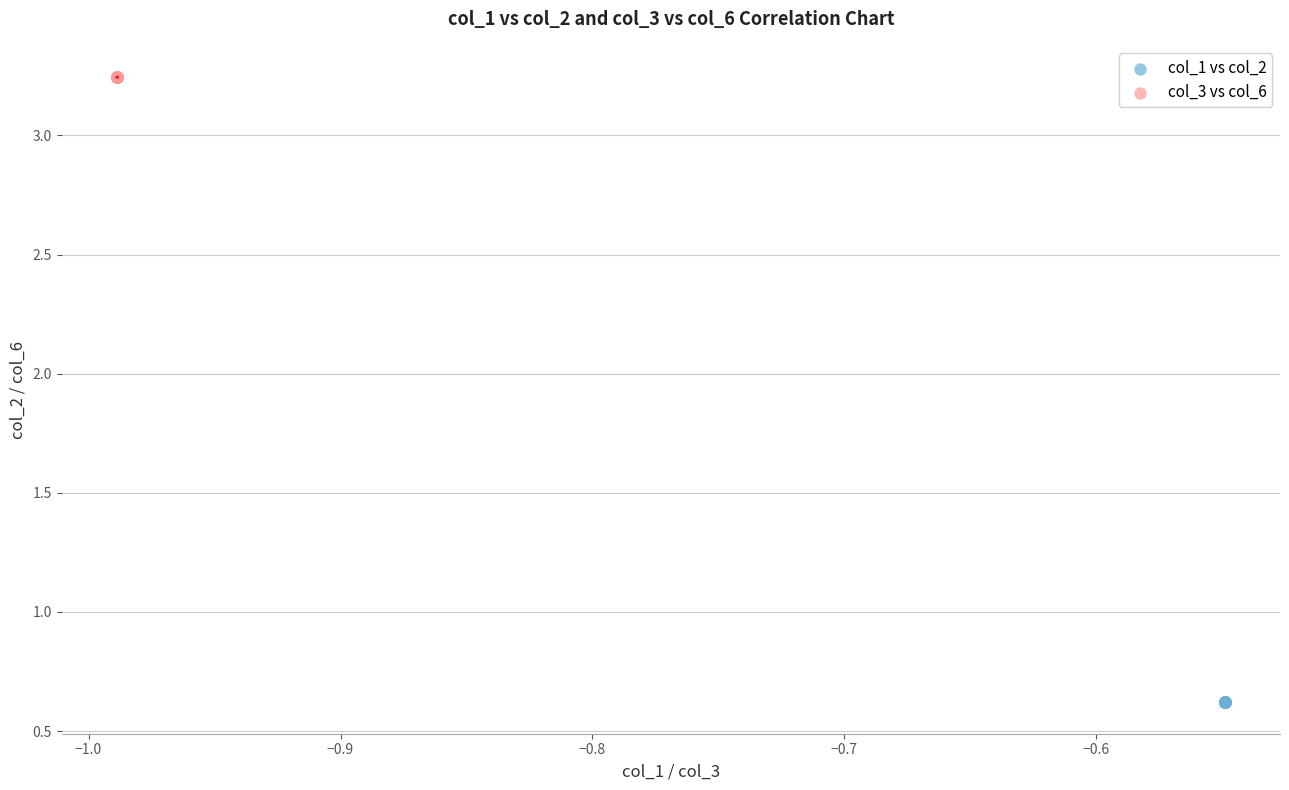

Which series reaches the maximum Y coordinate?

col_3 vs col_6